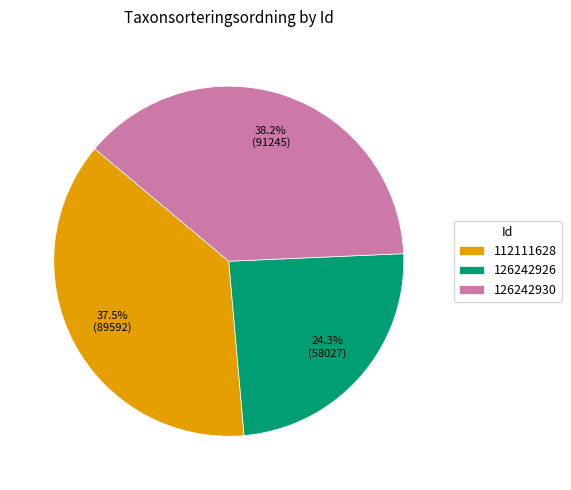

Count the number of slices in the pie.

3